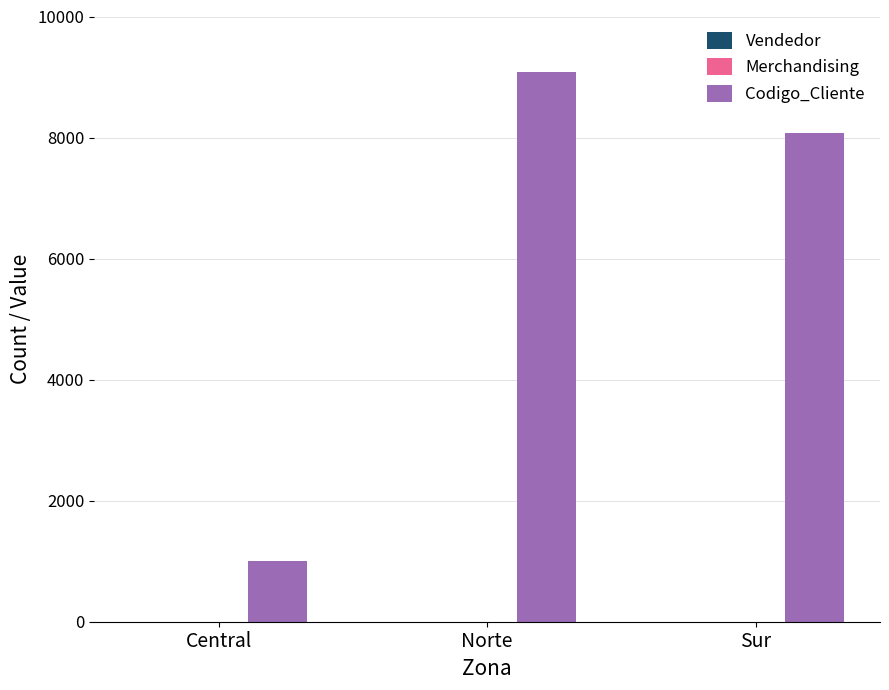

What is the maximum value shown in the chart?

9090